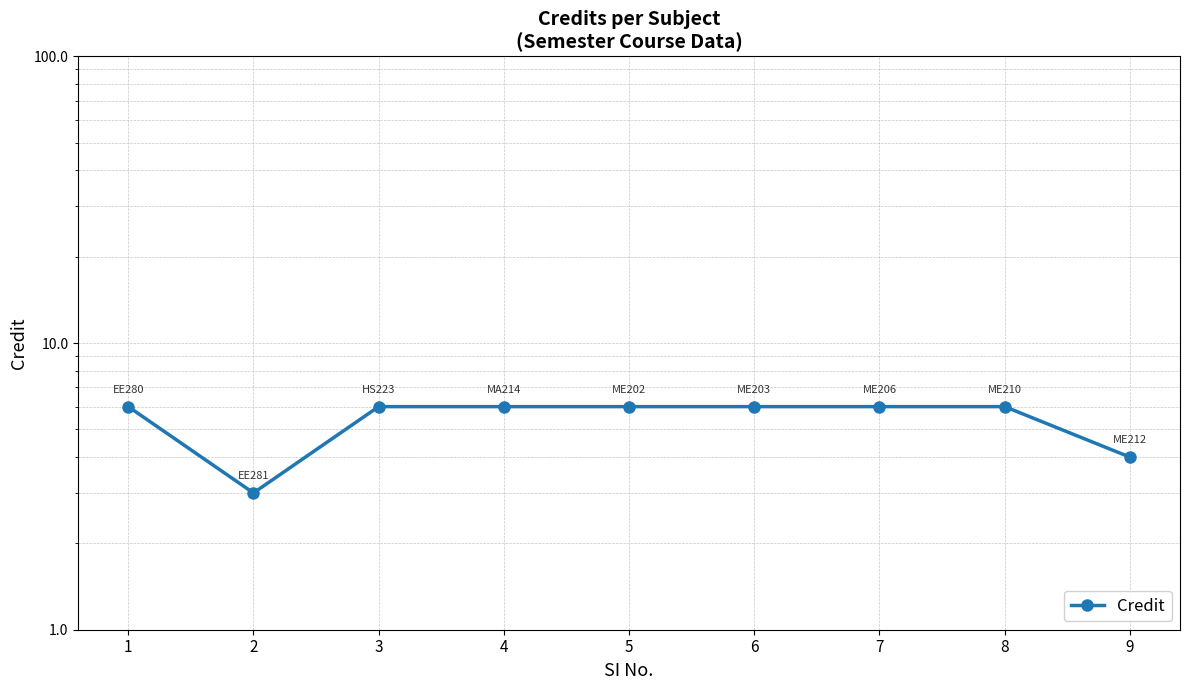

The chart shows a value of 6 at 8. True or false?

True